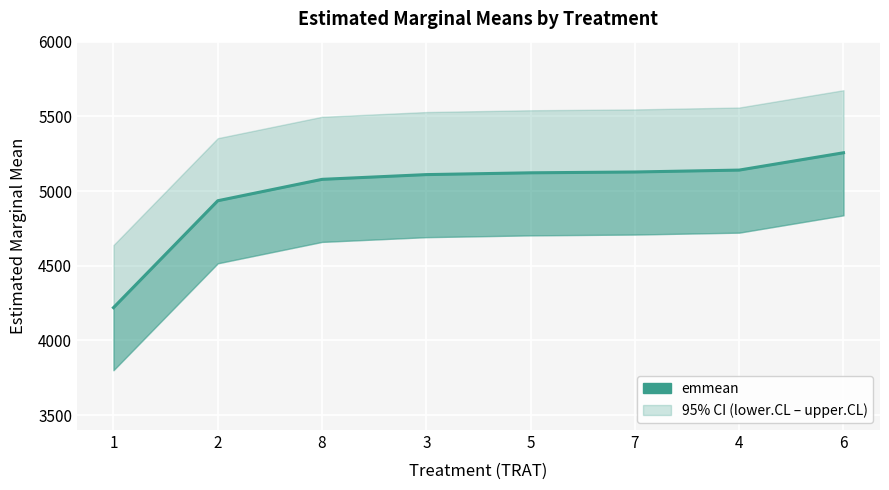

Does the chart display data point markers on the line(s)?

No